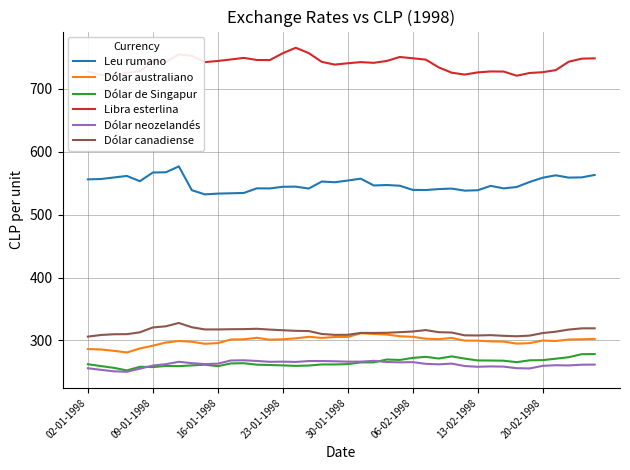

What is the highest value of the Dólar de Singapur series?

278.4